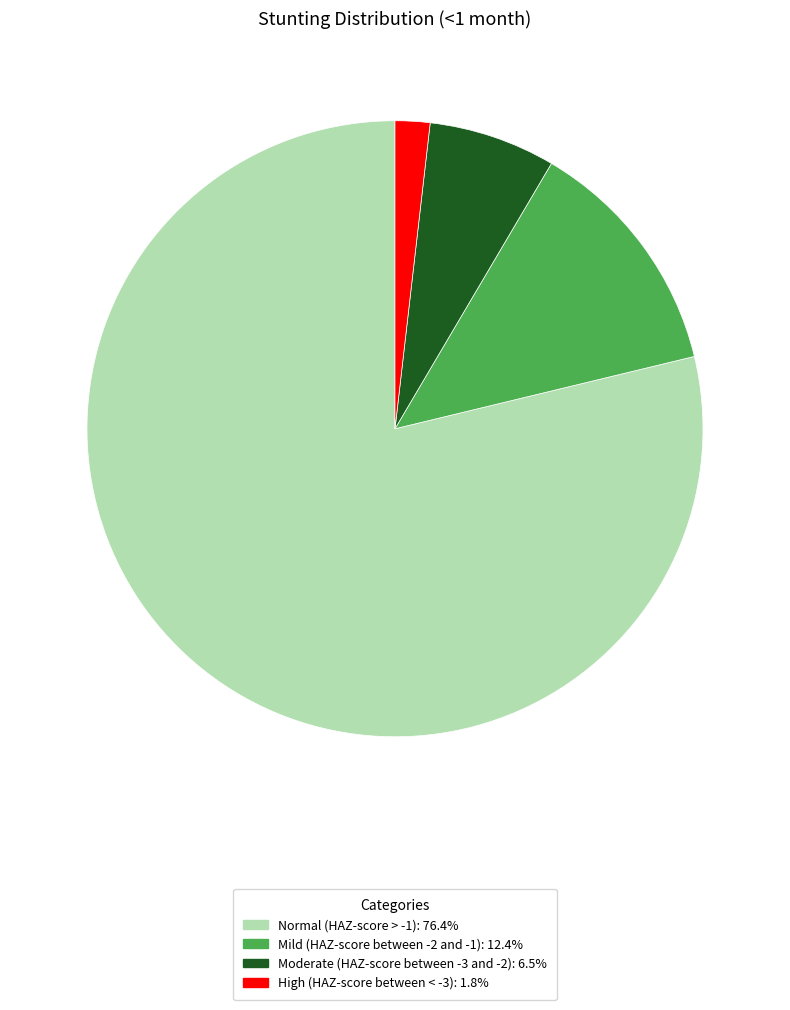

Do High (HAZ-score between < -3) and Moderate (HAZ-score between -3 and -2) together represent more than half of the pie?

No